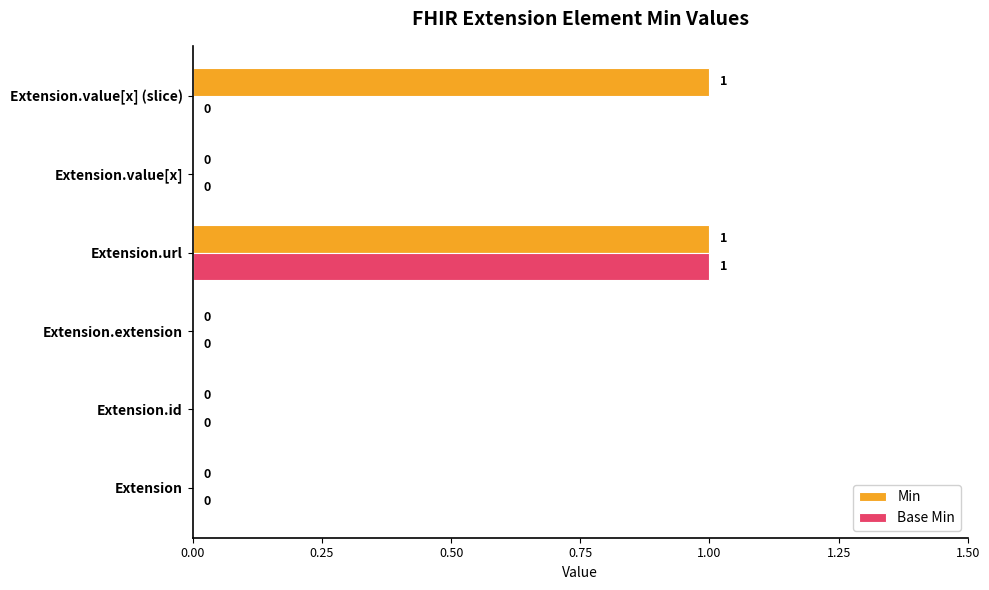

True or false: Min has a value of 0 at Extension.value[x].

True